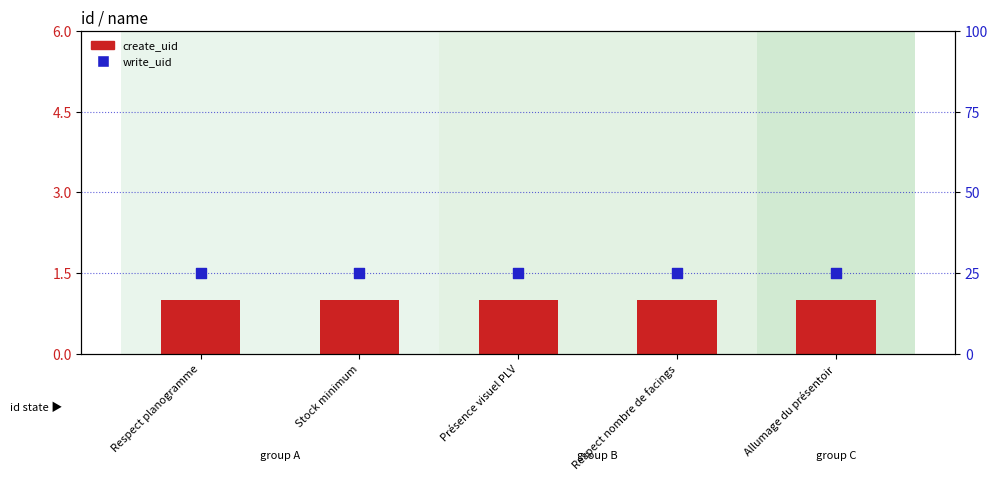

What is the total value across all series at Respect planogramme?

26